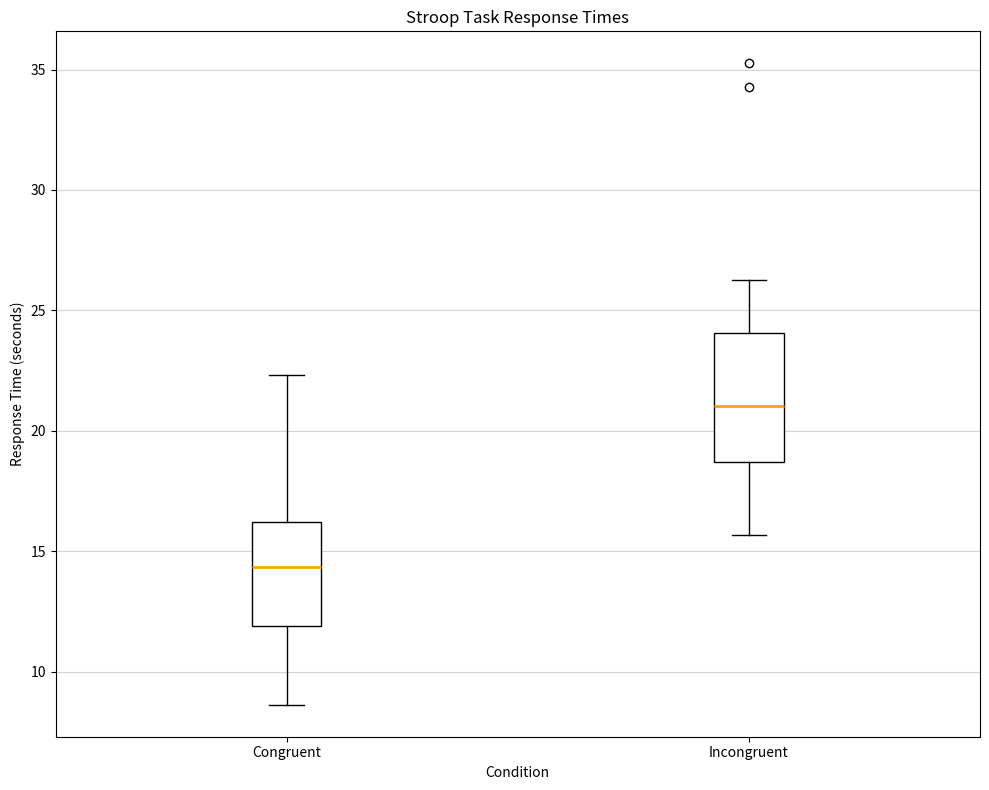

Comparing the boxes themselves (not the whiskers), which one is the tallest?

Incongruent